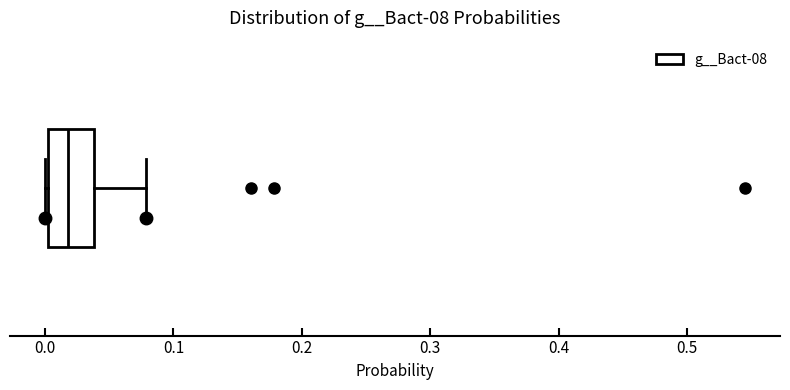

Where does the median line of the box sit on the x-axis? The values are not printed on the chart, so give them approximately, as read against the axis.

0.02